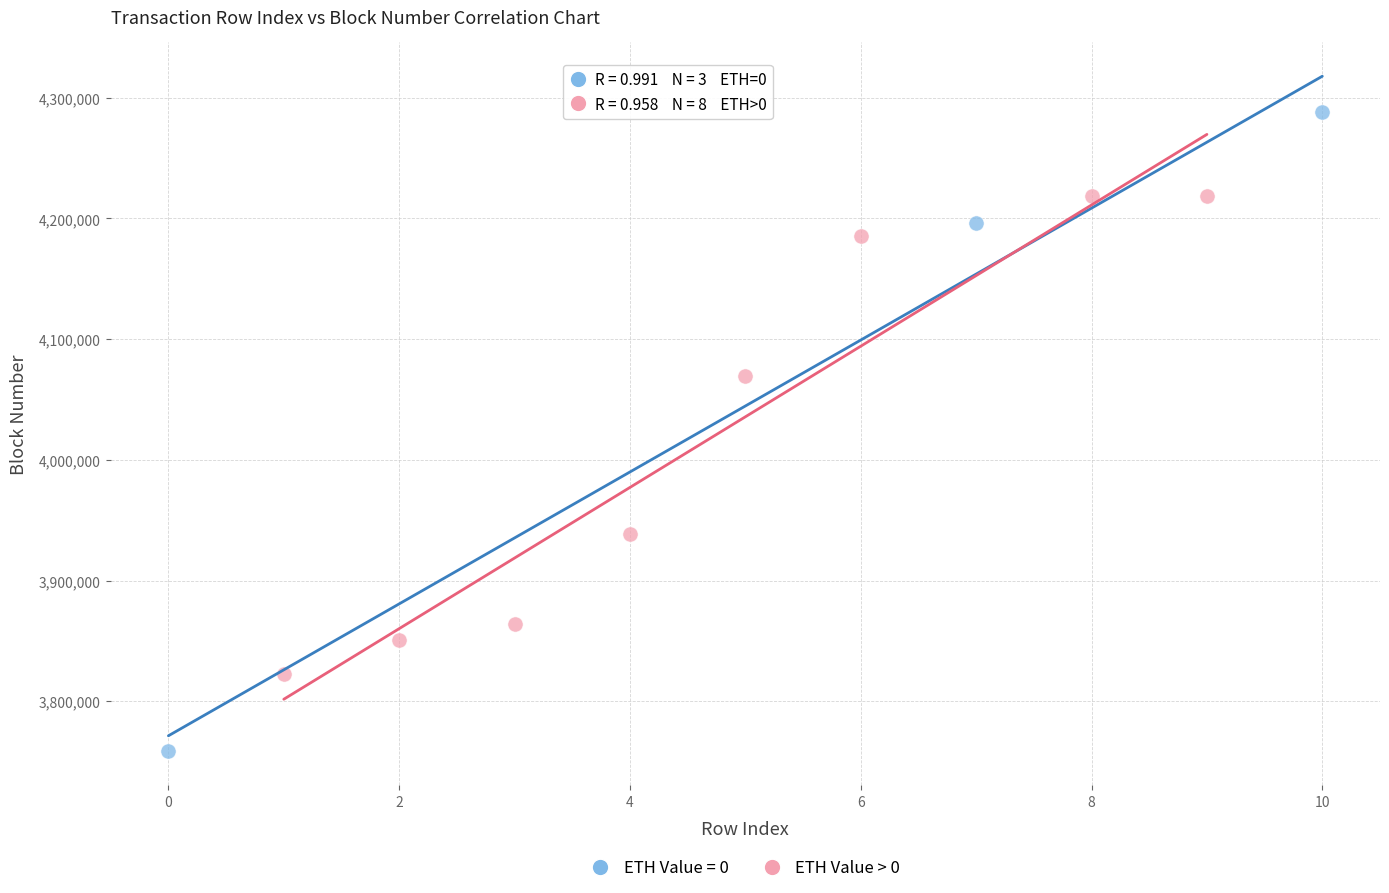

Which series reaches the minimum Y coordinate?

ETH Value = 0